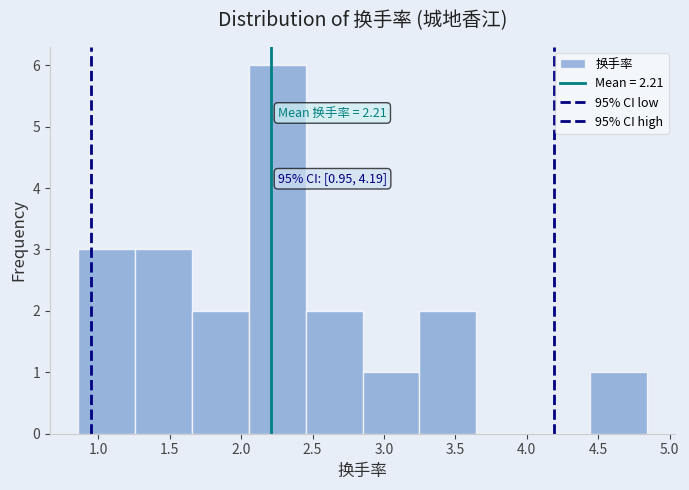

Over which range of the x-axis is the bar tallest?

2.05 to 2.45